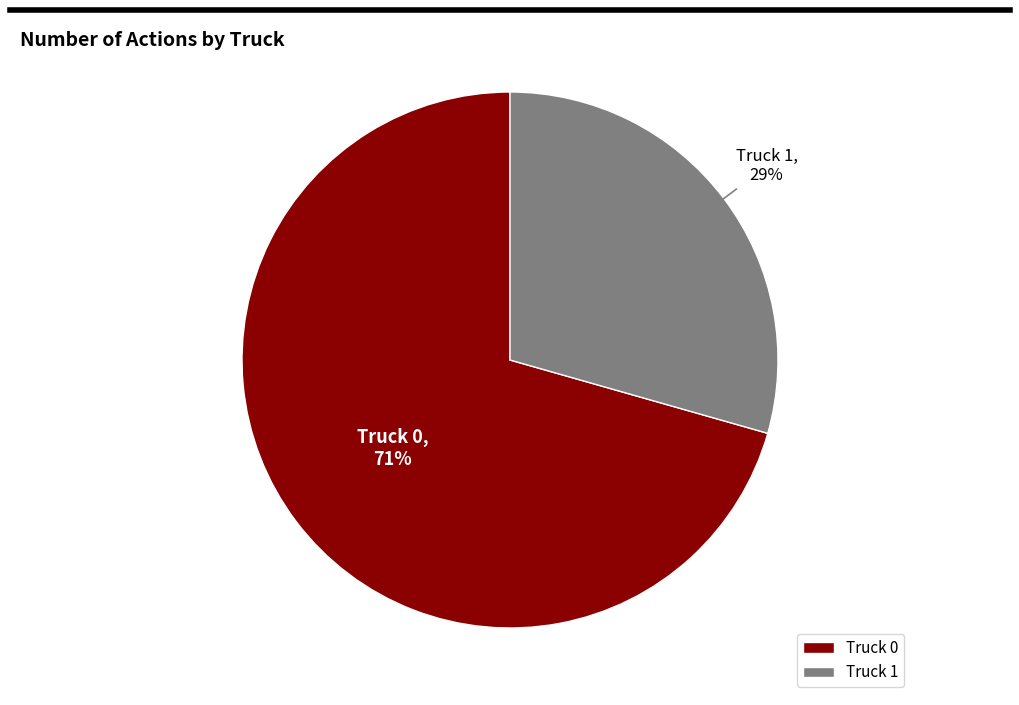

The Truck 1 slice represents 19% of the pie. True or false?

False